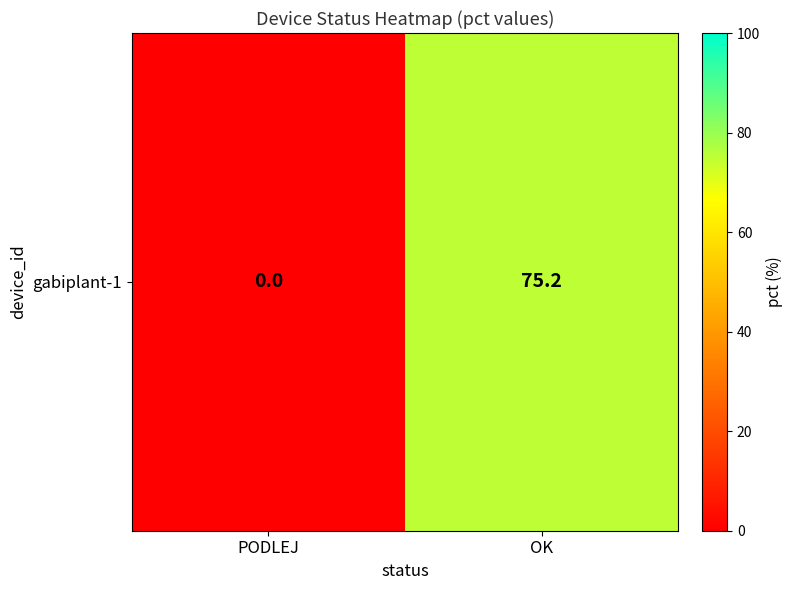

Which label corresponds to the largest value in the chart?

OK